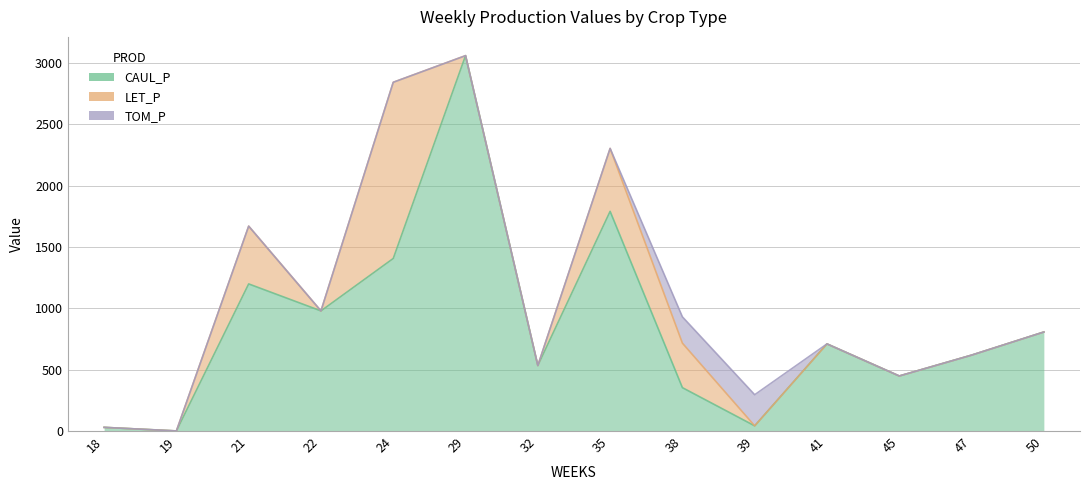

At how many categories does at least one series exceed 573?

8